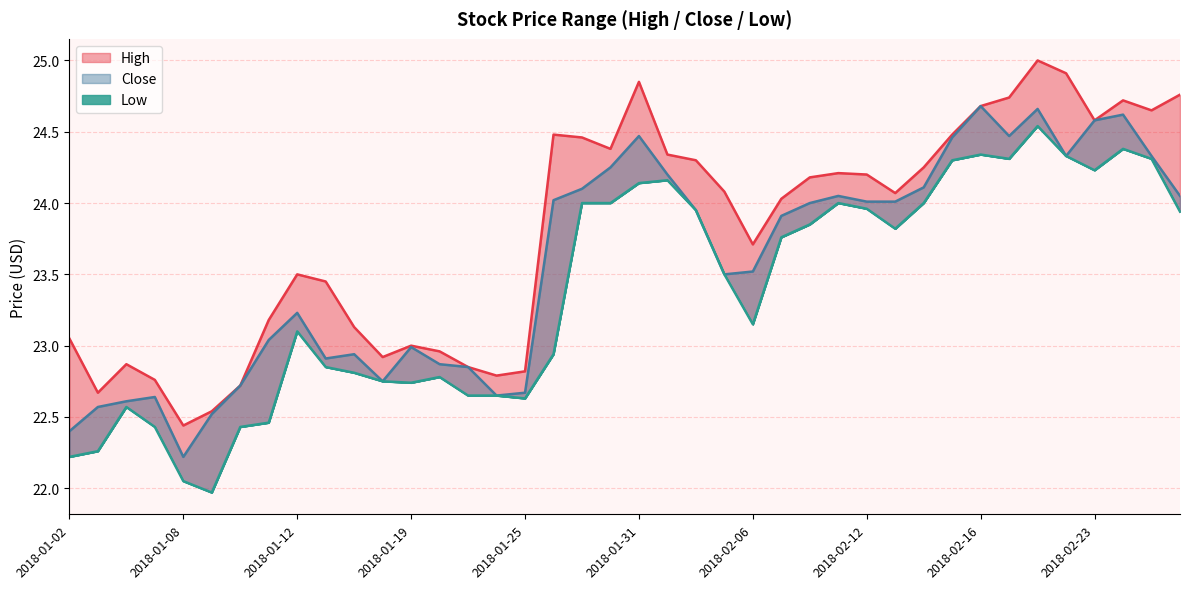

At which label does Close first exceed 23?

2018-01-11